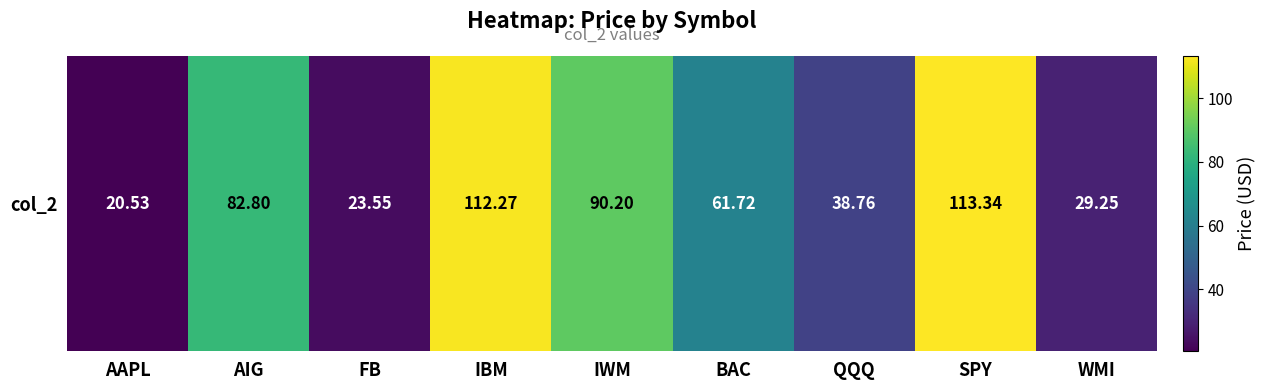

What is the difference between the maximum and minimum values?

92.8